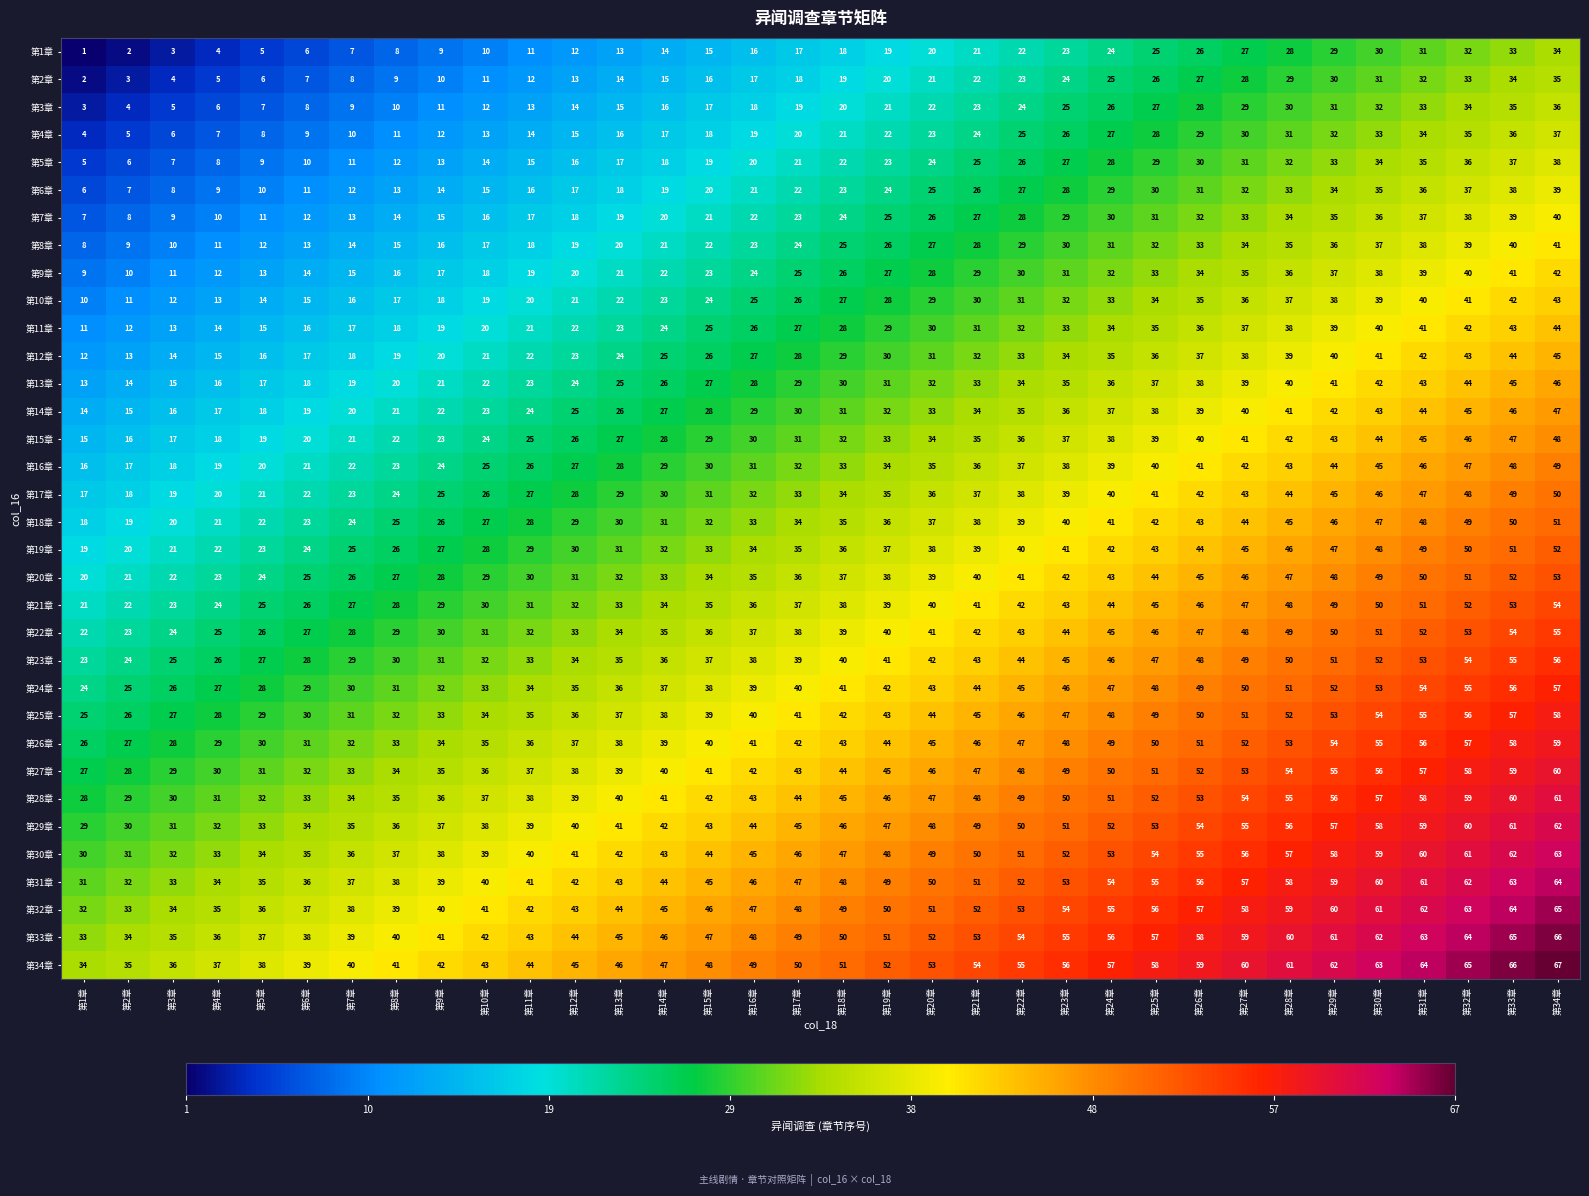

What is the difference between the highest and lowest values at 第11章?

33